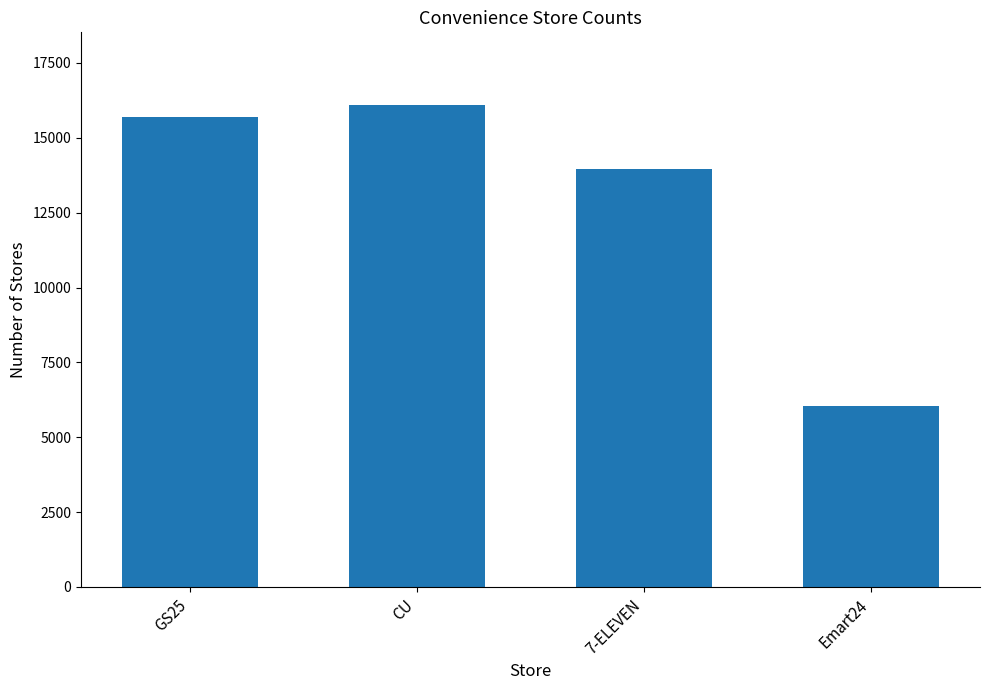

Reading left to right, extract all data points from this chart.

GS25=15700	CU=16105	7-ELEVEN=13959	Emart24=6028